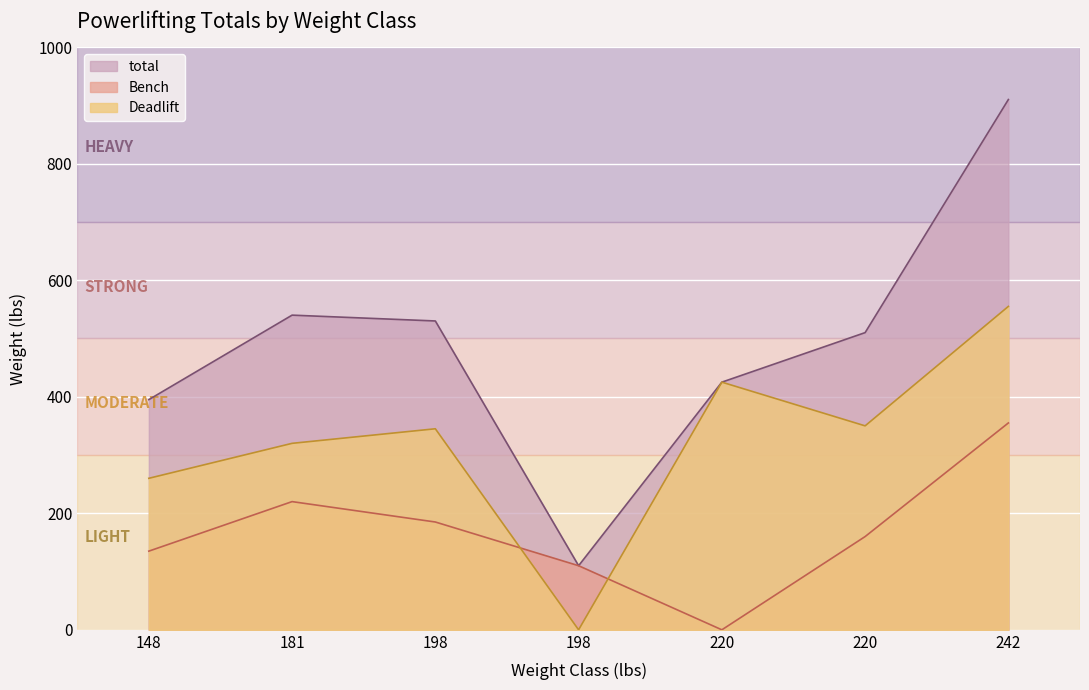

What is the difference between the second highest and minimum values in the total series?

430